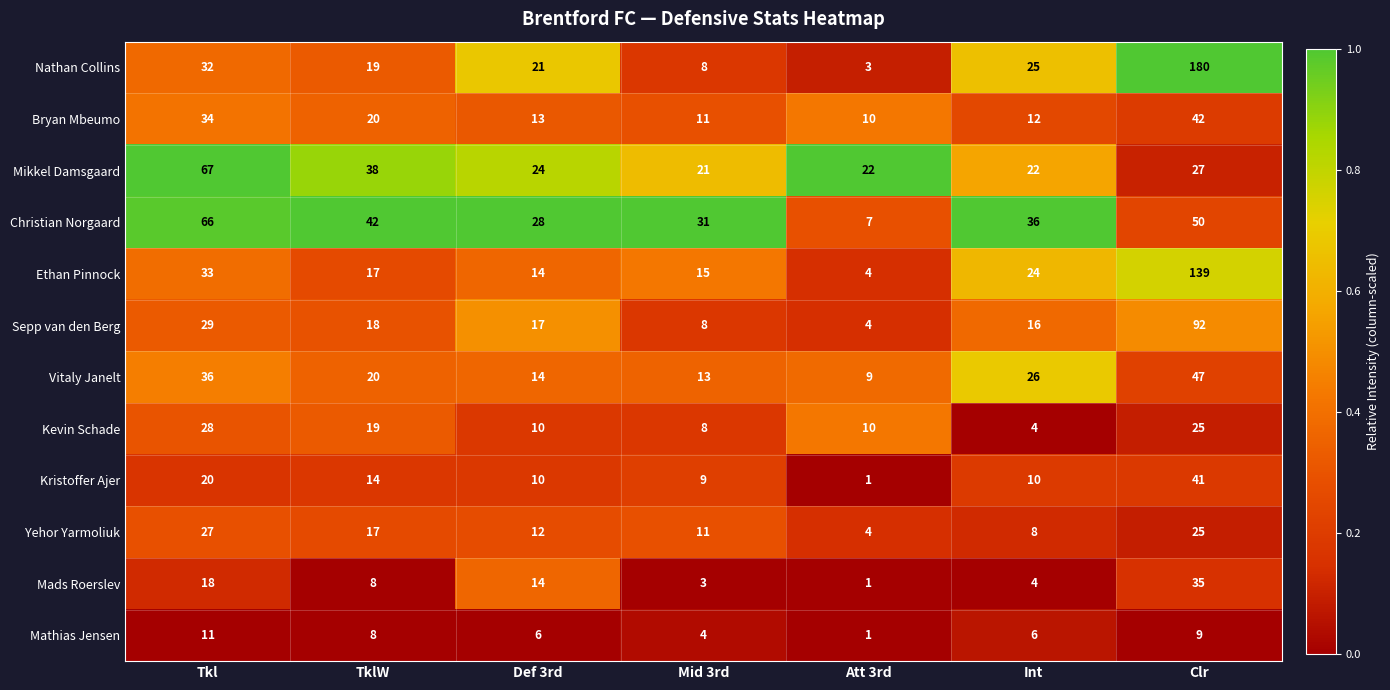

Is the value of Kristoffer Ajer at Mid 3rd greater than the value of Mathias Jensen at Mid 3rd?

Yes